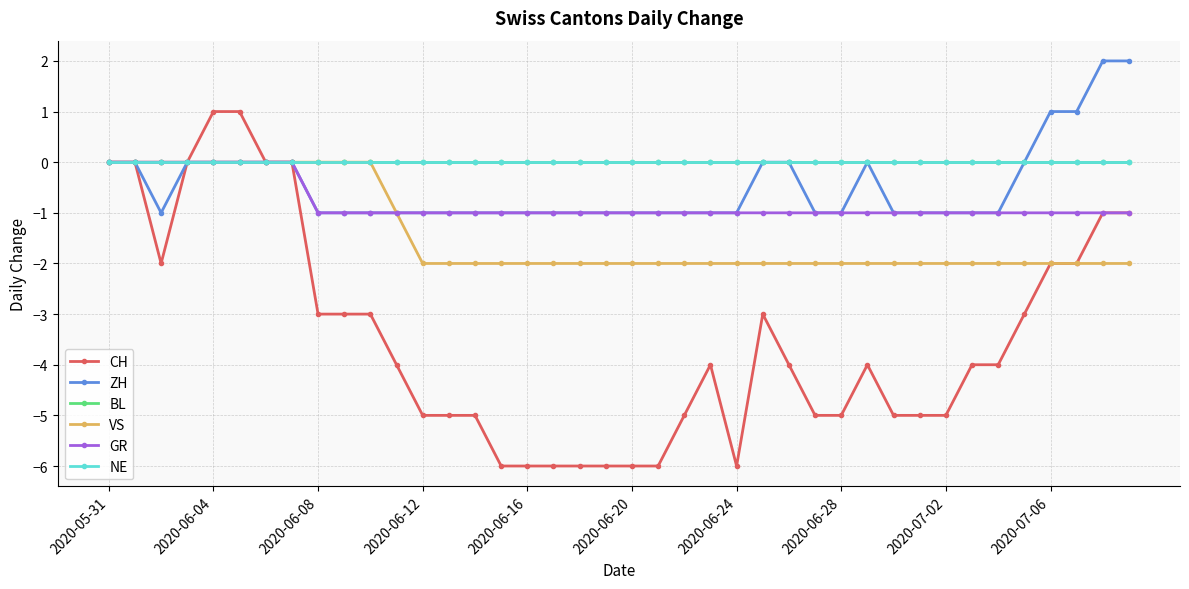

Count the CH values in the range -5 to -2.

23